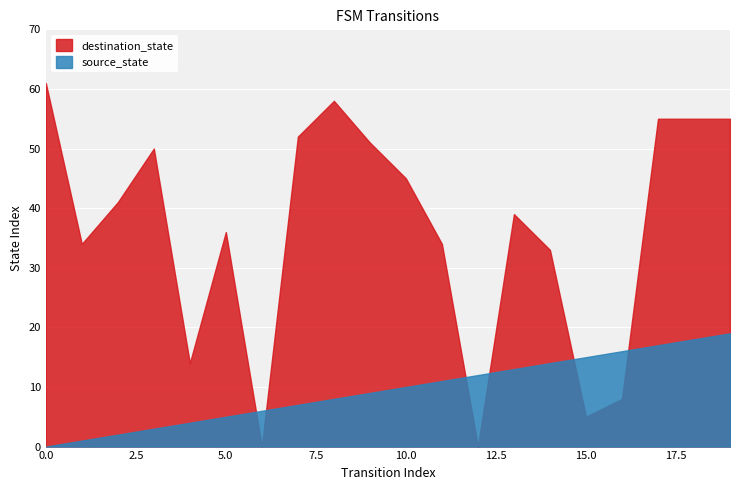

The value of destination_state at 17 is 55. True or false?

True